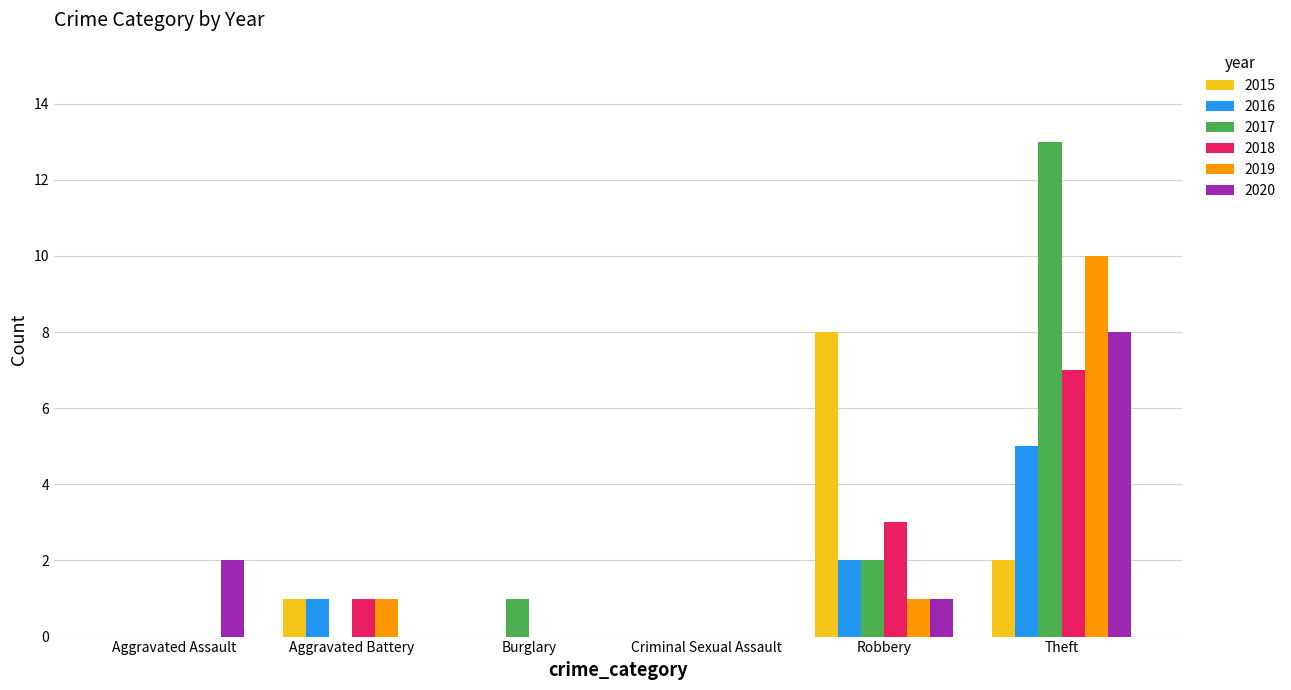

Between Criminal Sexual Assault and Robbery, which series saw the biggest shift?

2015